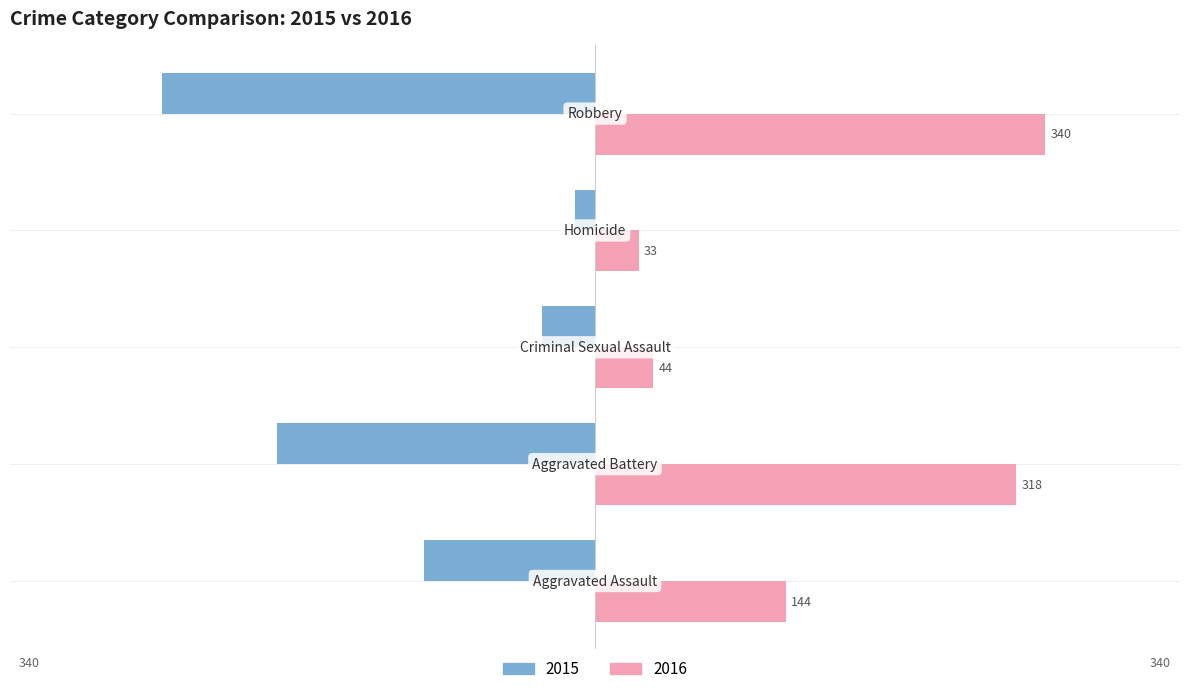

How many data points does each series have?

5